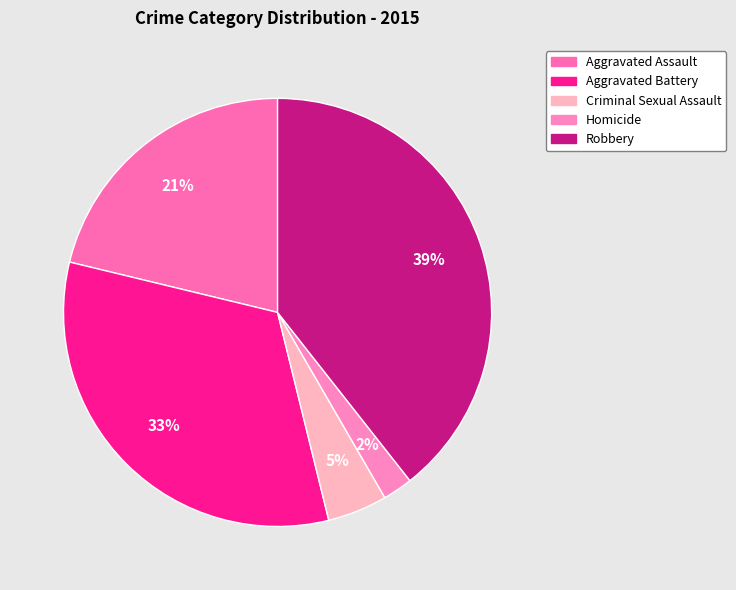

Approximately how many times larger is the value at Robbery compared to Aggravated Battery?

1.2